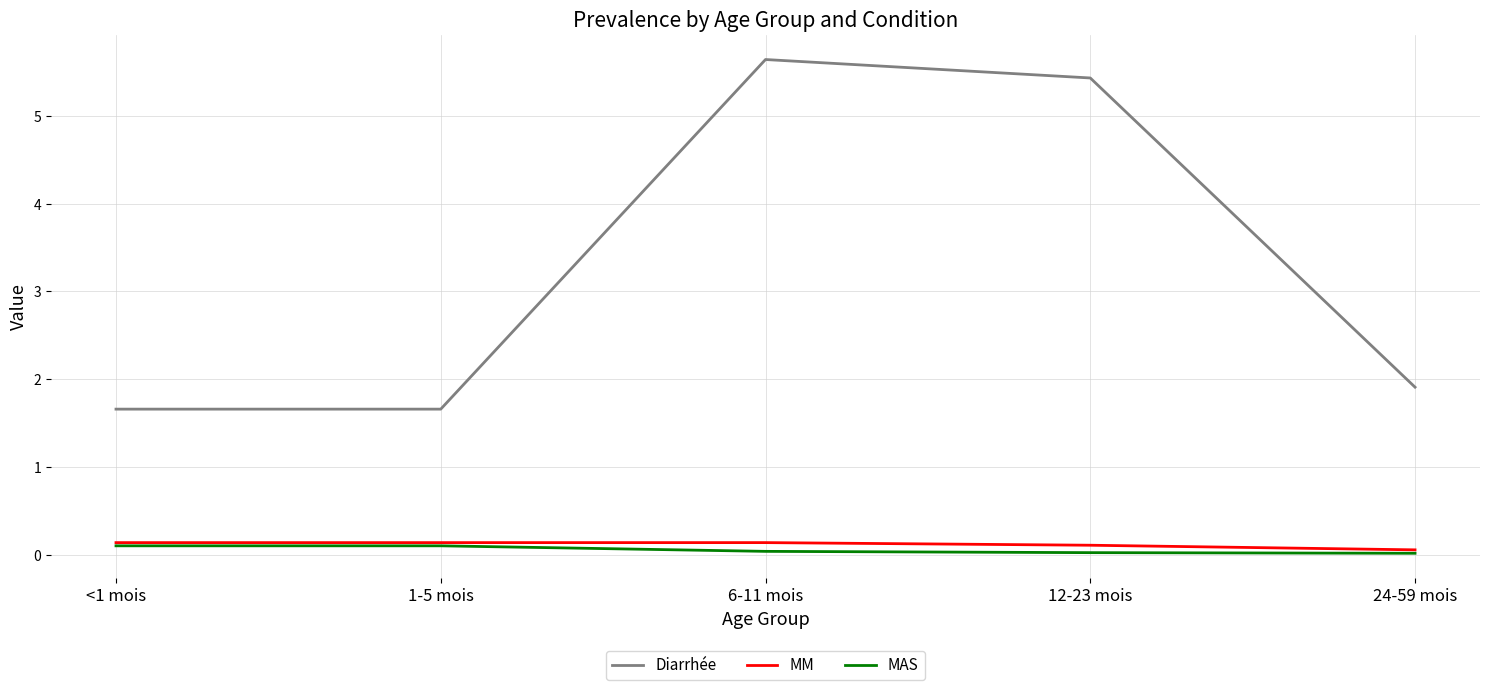

True or false: Diarrhée and MM intersect in this chart.

False